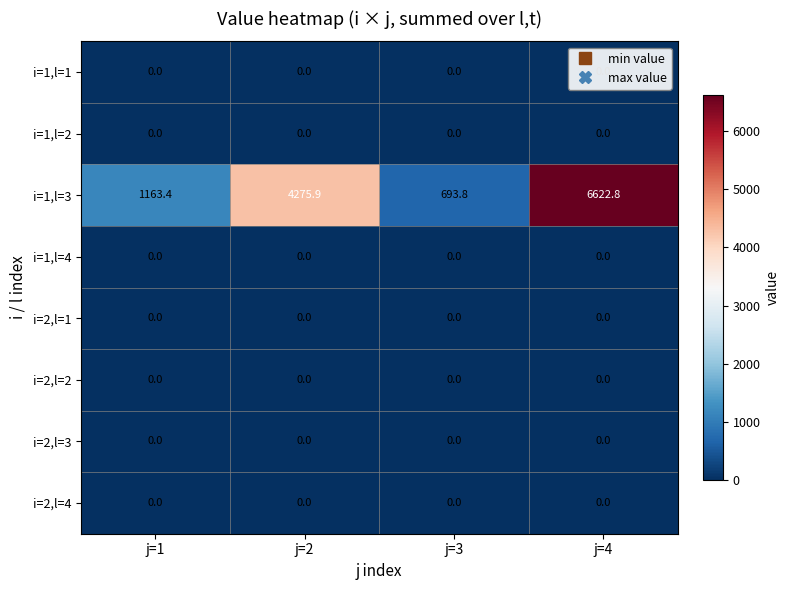

The value of i=1,l=3 at j=1 is 1163.4. True or false?

True